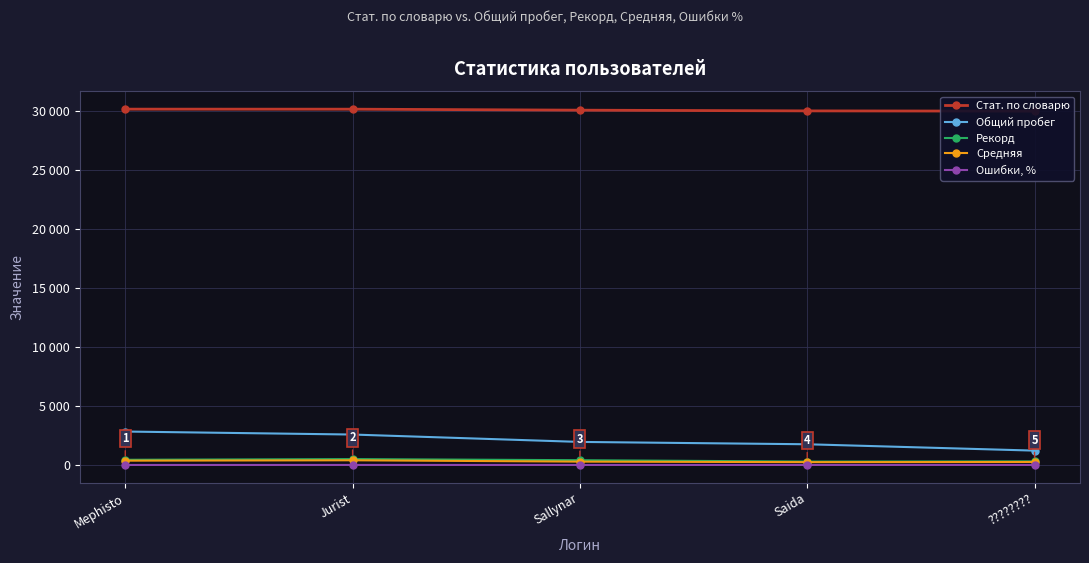

At ????????, list the series in order from smallest to largest.

Ошибки, %, Средняя, Рекорд, Общий пробег, Стат. по словарю